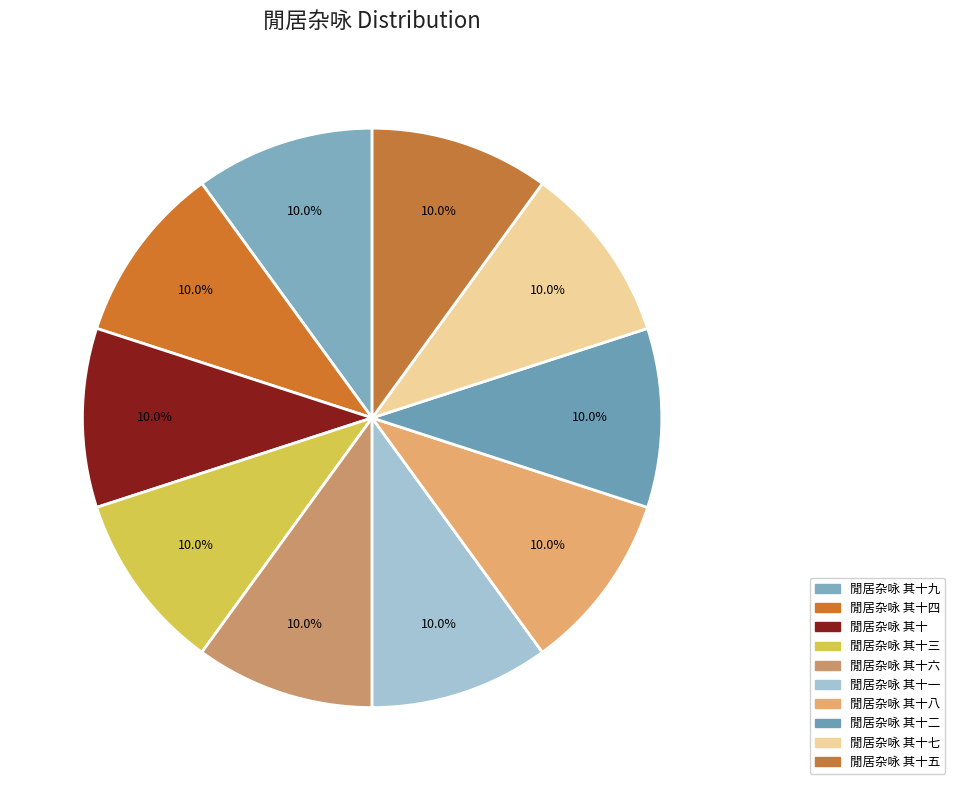

To the nearest percent, what percentage of the pie is 閒居杂咏 其十?

10%